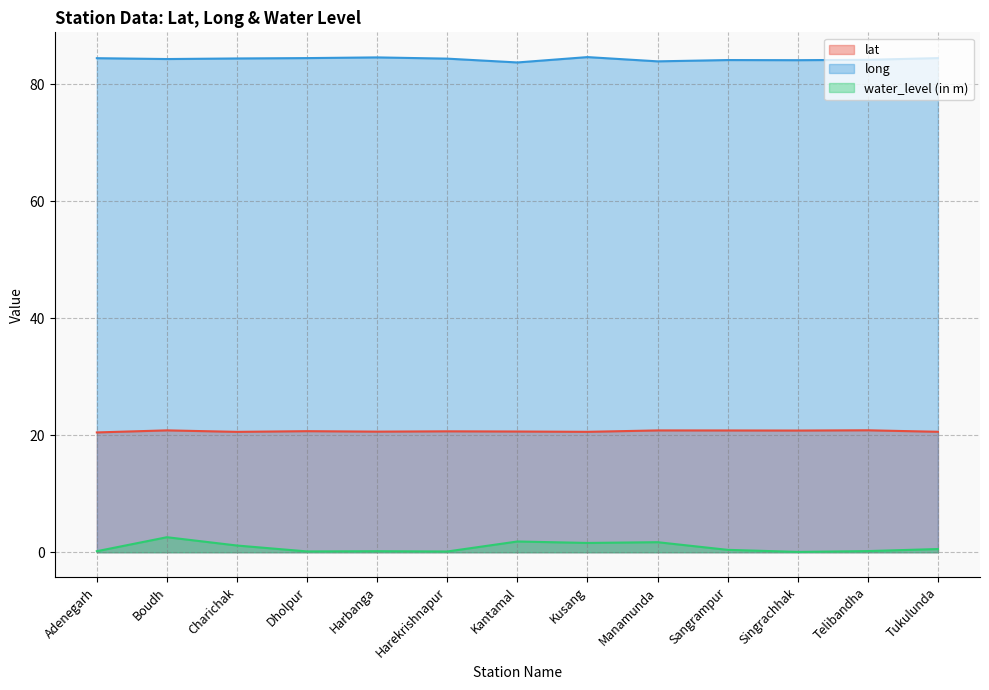

What is the maximum value for water_level (in m)?

2.6